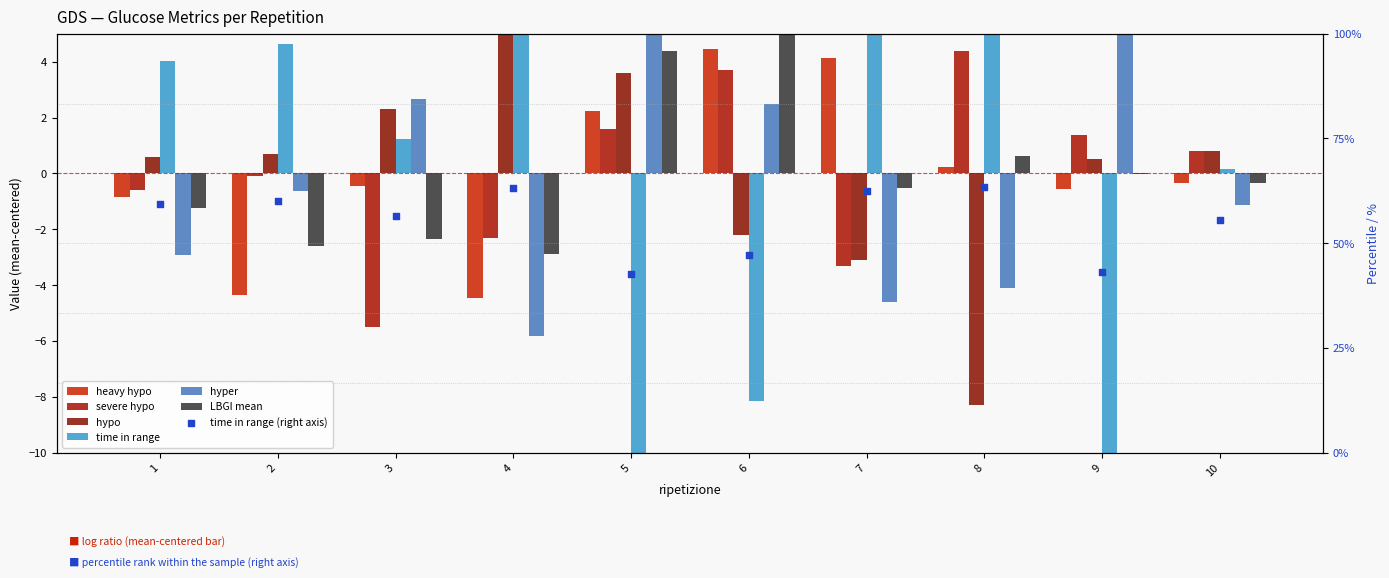

Which series has the largest total across all categories?

time in range